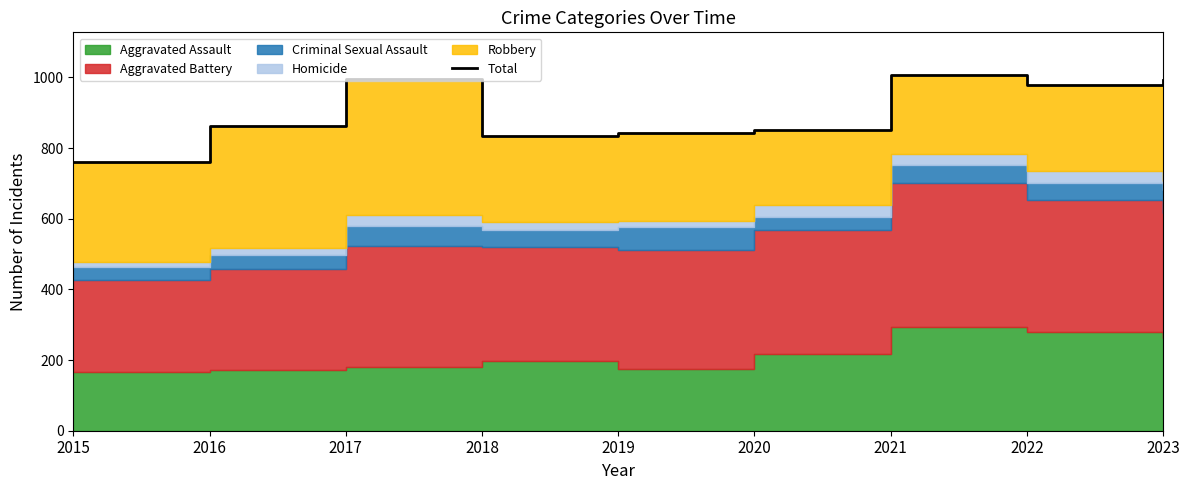

Reading right to left, transcribe all the data shown in this chart.

992	978	1007	850	844	835	995	864	761